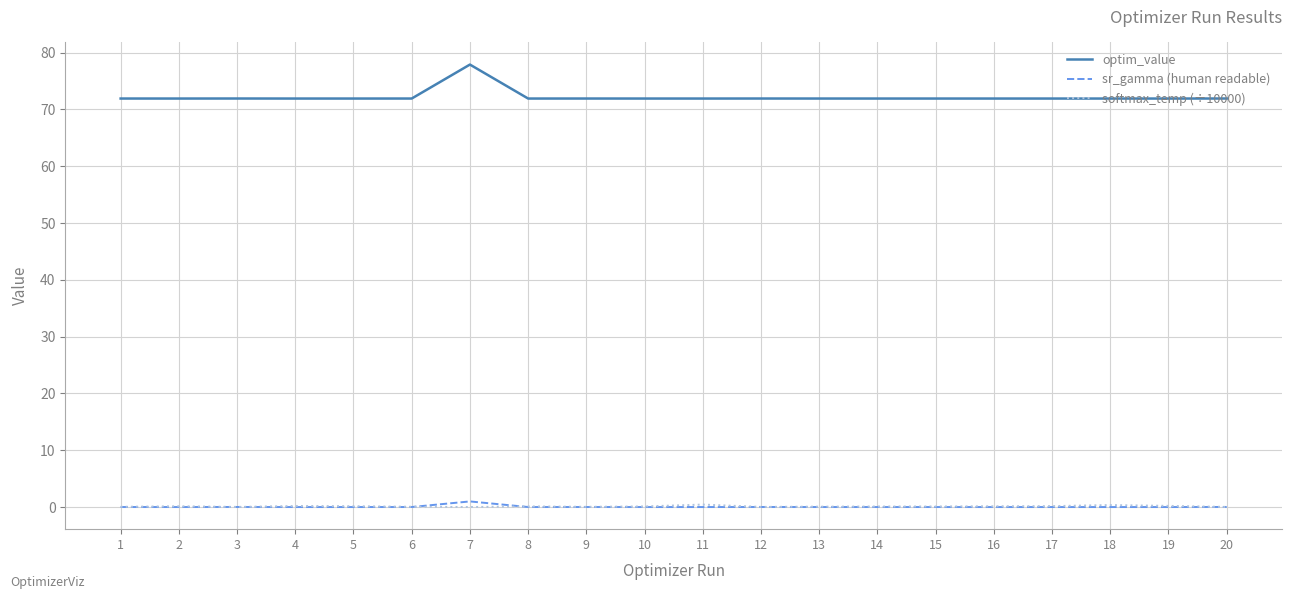

Which series has the largest total across all categories?

optim_value